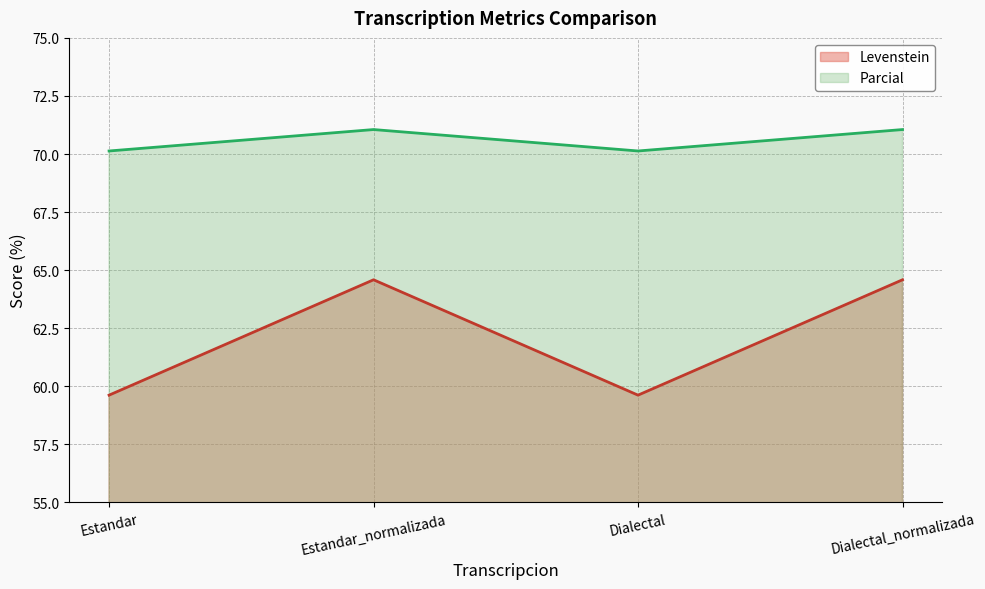

True or false: Levenstein and Parcial intersect in this chart.

False